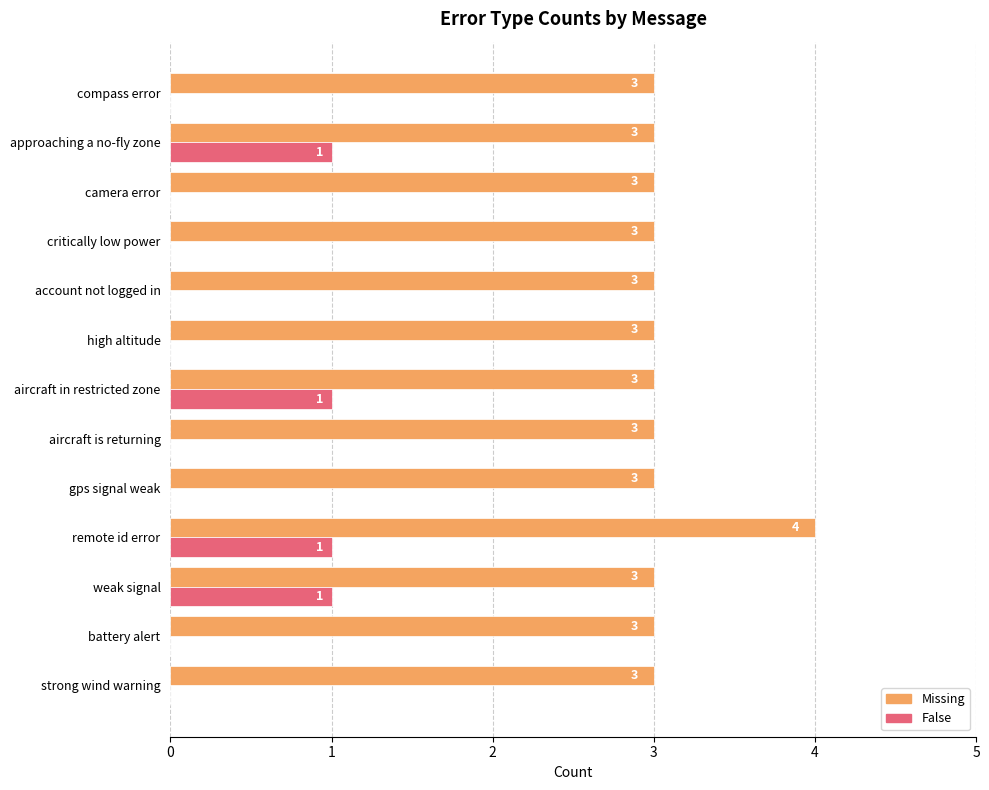

What is the total value across all series at weak signal?

4